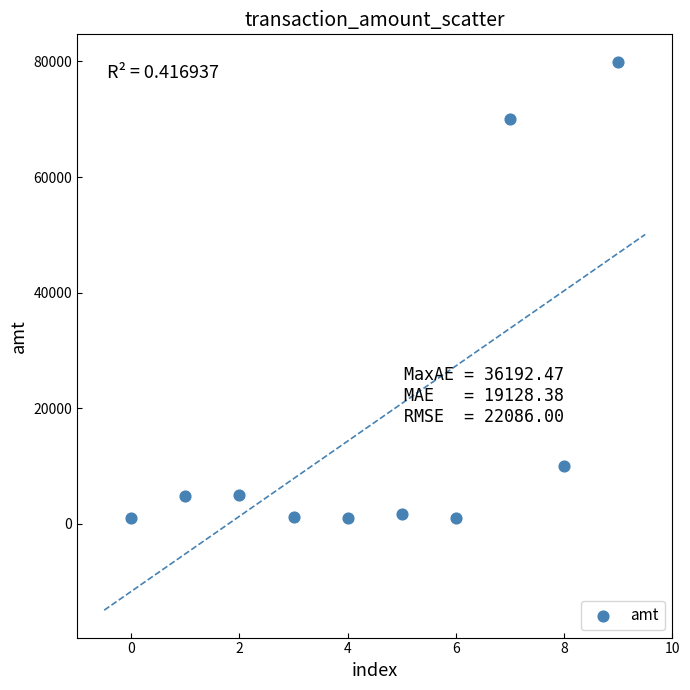

What is the average Y value?

17551.8